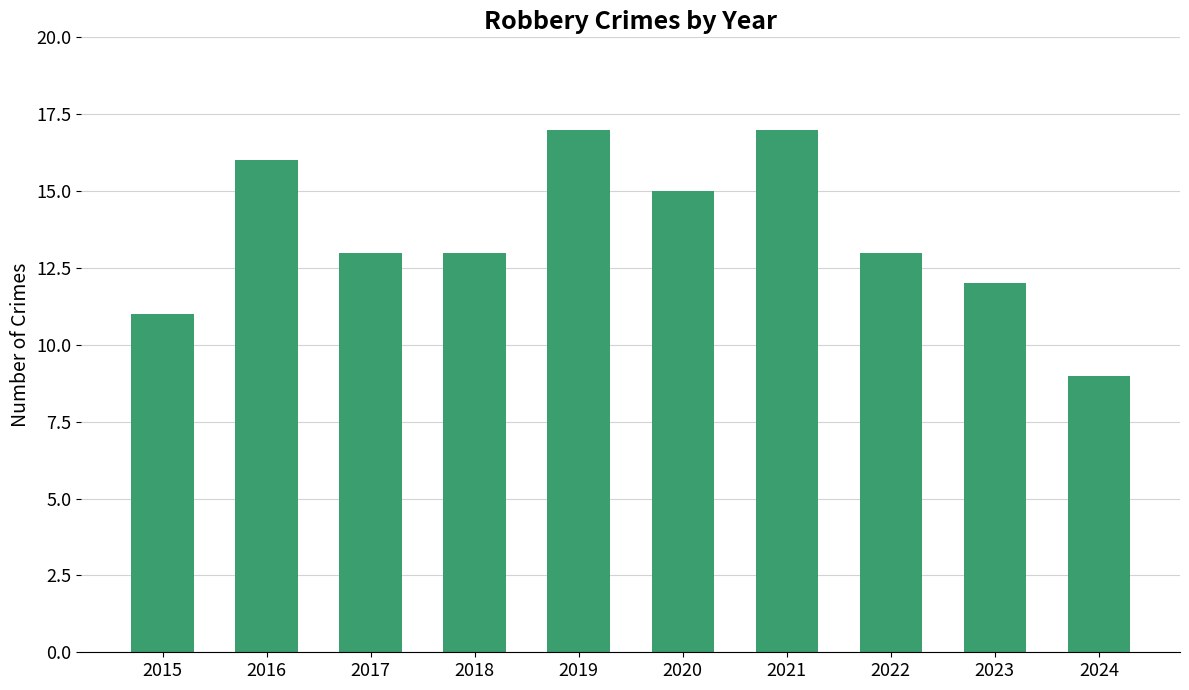

What is the smallest value displayed?

9